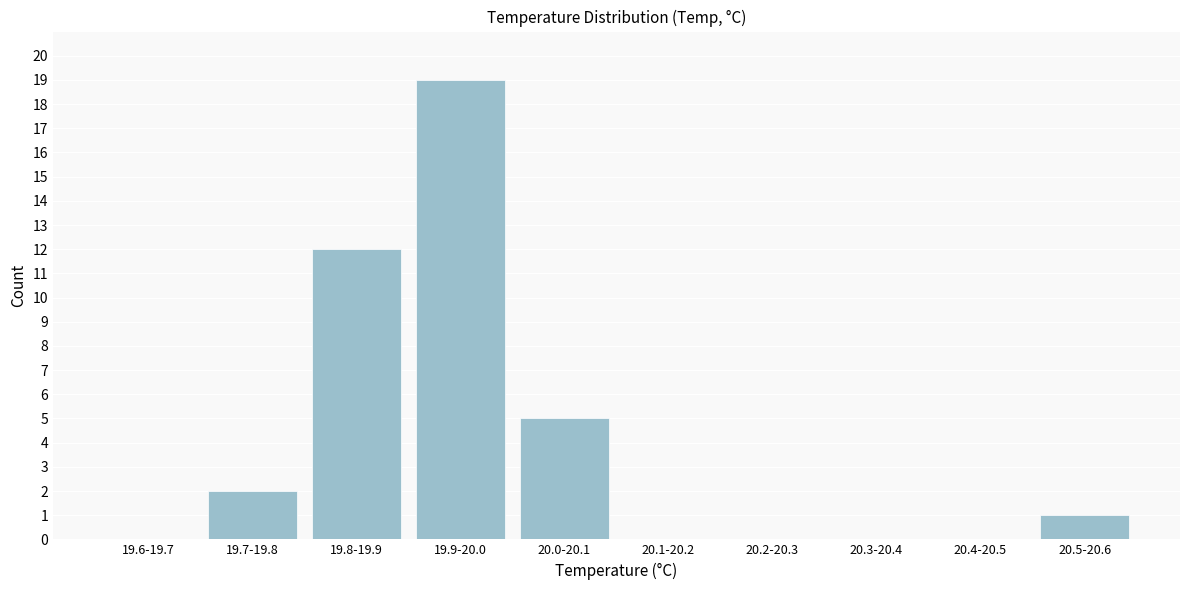

Reading right to left, list all the values displayed in this chart.

20.5-20.6=1	20.4-20.5=0	20.3-20.4=0	20.2-20.3=0	20.1-20.2=0	20.0-20.1=5	19.9-20.0=19	19.8-19.9=12	19.7-19.8=2	19.6-19.7=0